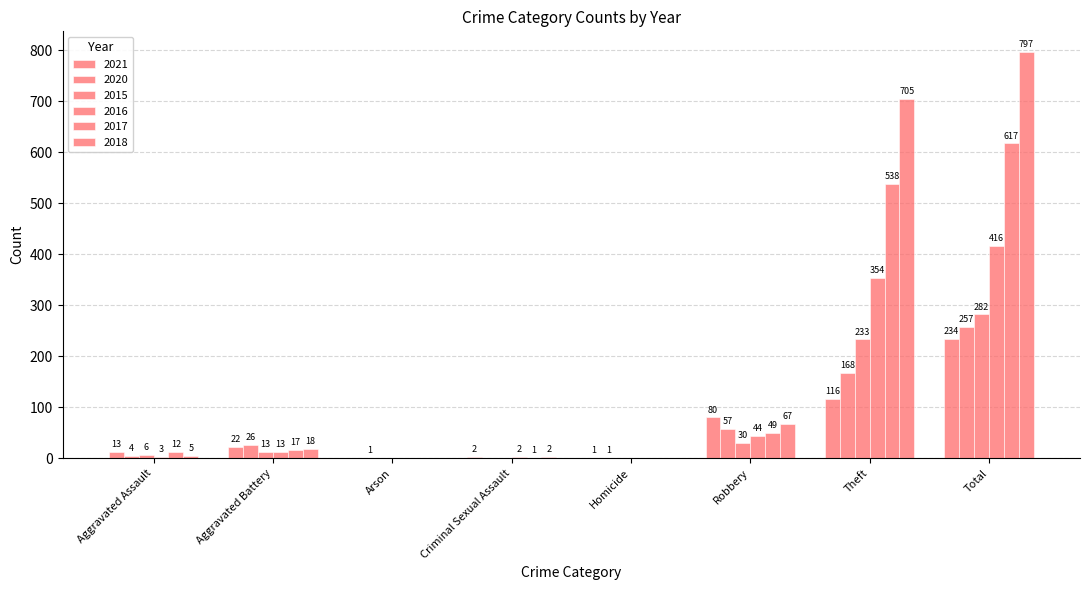

Are the bars grouped side by side (vs. stacked)?

Yes